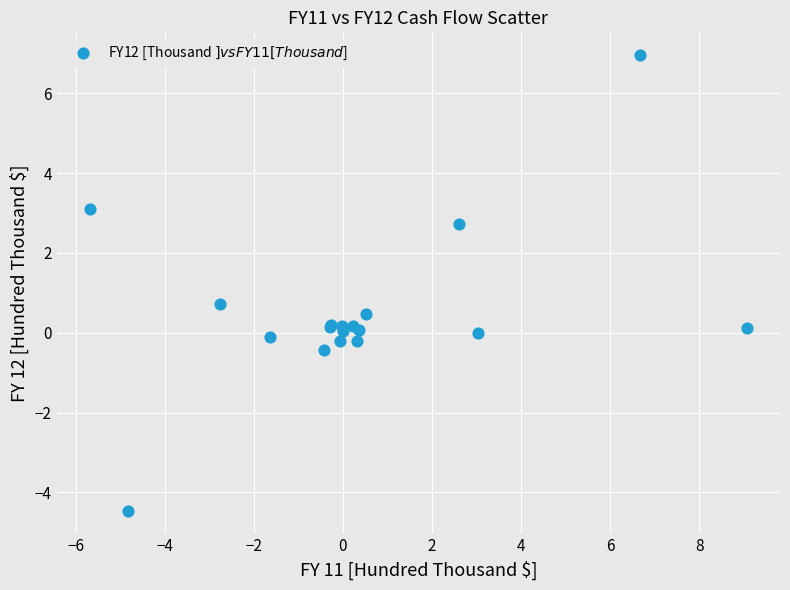

What Y value in the scatter plot is closest to 1?

0.7